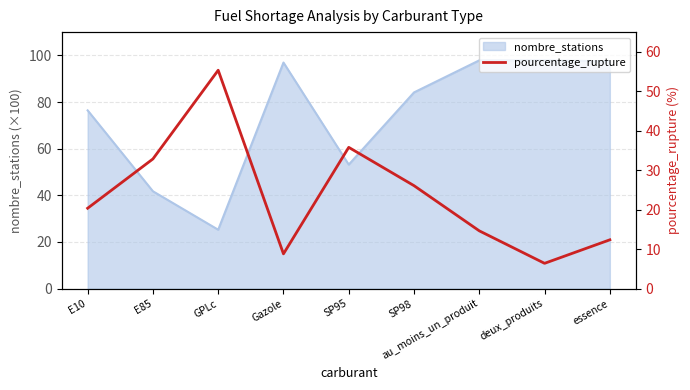

Read the value at GPLc.

55.3